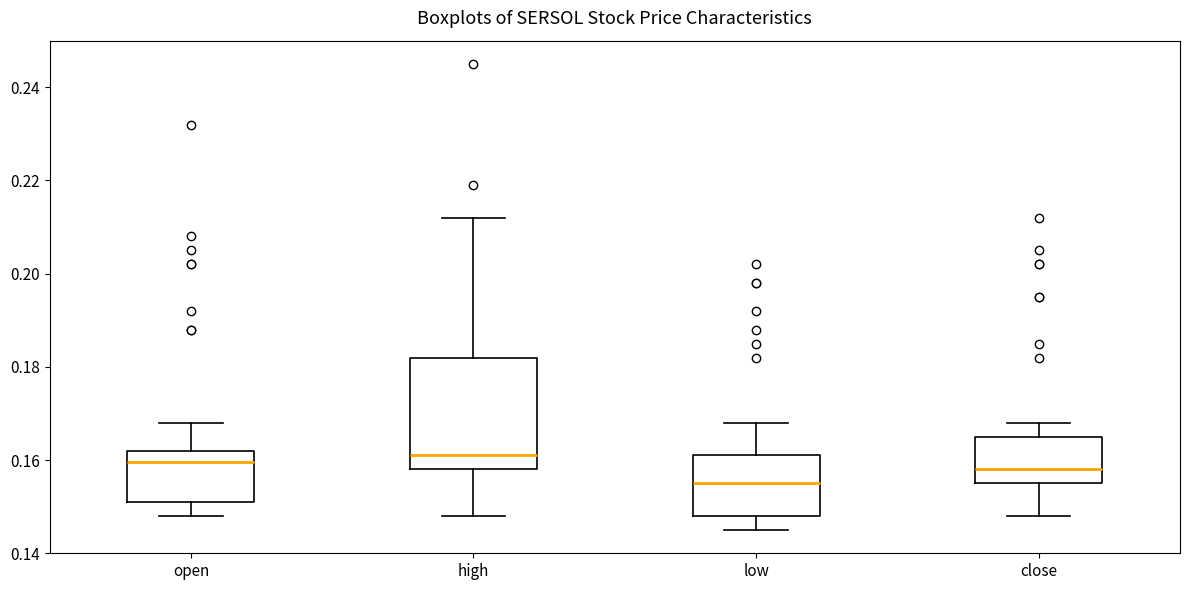

Where does the upper whisker of the box for low end on the y-axis? The values are not printed on the chart, so give them approximately, as read against the axis.

0.168